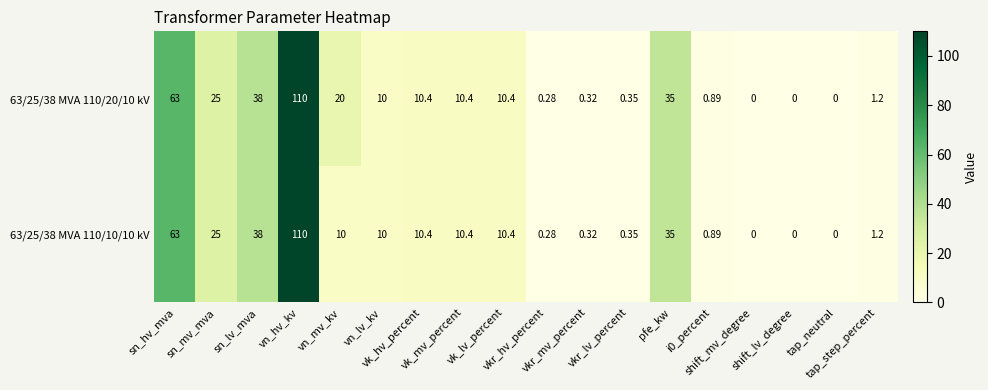

Reading left to right, extract all data points from this chart.

63/25/38 MVA 110/20/10 kV: sn_hv_mva=63.0	sn_mv_mva=25.0	sn_lv_mva=38.0	vn_hv_kv=110.0	vn_mv_kv=20.0	vn_lv_kv=10.0	vk_hv_percent=10.4	vk_mv_percent=10.4	vk_lv_percent=10.4	vkr_hv_percent=0.3	vkr_mv_percent=0.3	vkr_lv_percent=0.3	pfe_kw=35.0	i0_percent=0.9	shift_mv_degree=0.0	shift_lv_degree=0.0	tap_neutral=0.0	tap_step_percent=1.2
63/25/38 MVA 110/10/10 kV: sn_hv_mva=63.0	sn_mv_mva=25.0	sn_lv_mva=38.0	vn_hv_kv=110.0	vn_mv_kv=10.0	vn_lv_kv=10.0	vk_hv_percent=10.4	vk_mv_percent=10.4	vk_lv_percent=10.4	vkr_hv_percent=0.3	vkr_mv_percent=0.3	vkr_lv_percent=0.3	pfe_kw=35.0	i0_percent=0.9	shift_mv_degree=0.0	shift_lv_degree=0.0	tap_neutral=0.0	tap_step_percent=1.2